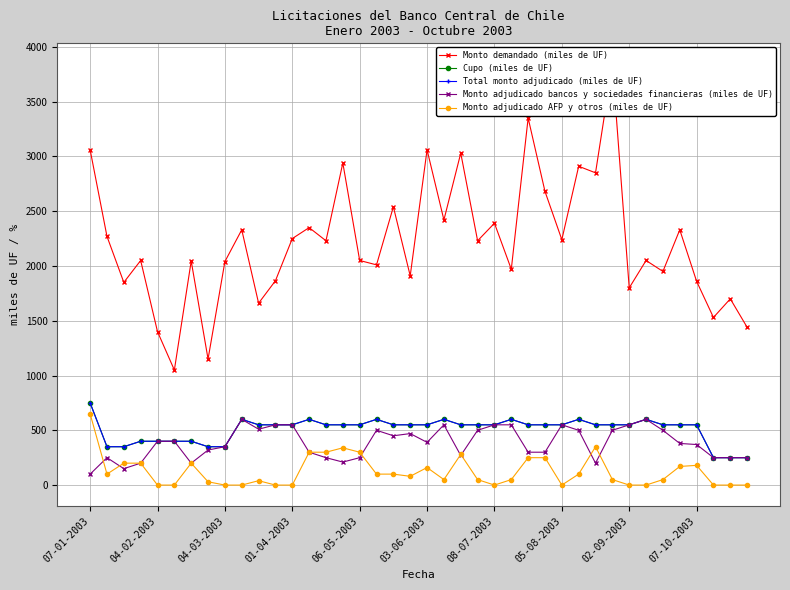

Which series ends up on top after the final intersection of Monto adjudicado bancos y sociedades financieras (miles de UF) and Monto adjudicado AFP y otros (miles de UF)?

Monto adjudicado bancos y sociedades financieras (miles de UF)